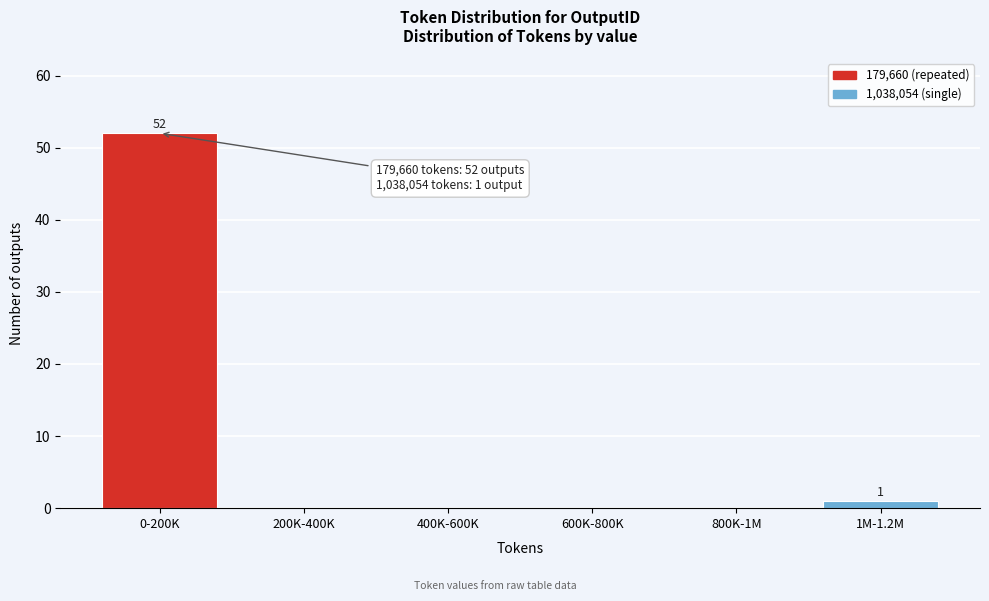

Reading right to left, list all the values displayed in this chart.

1M-1.2M=1	800K-1M=0	600K-800K=0	400K-600K=0	200K-400K=0	0-200K=52